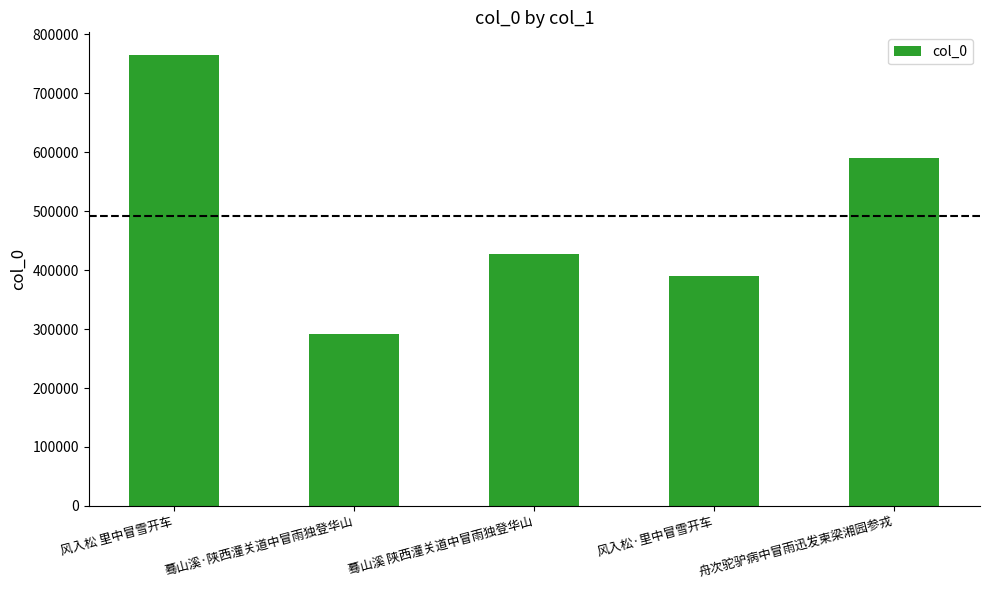

What is the change in value from 风入松 里中冒雪开车 to 风入松·里中冒雪开车?

-375427